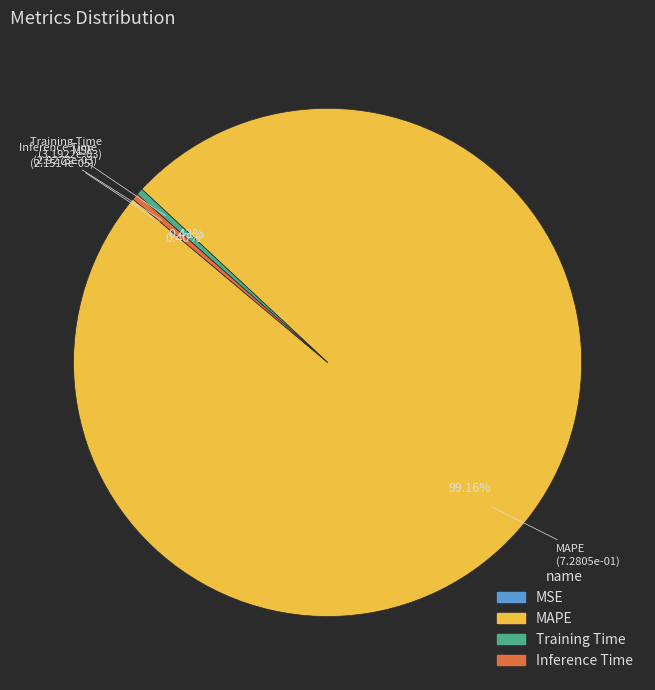

Combined, do Training Time and MAPE account for over 50%?

Yes